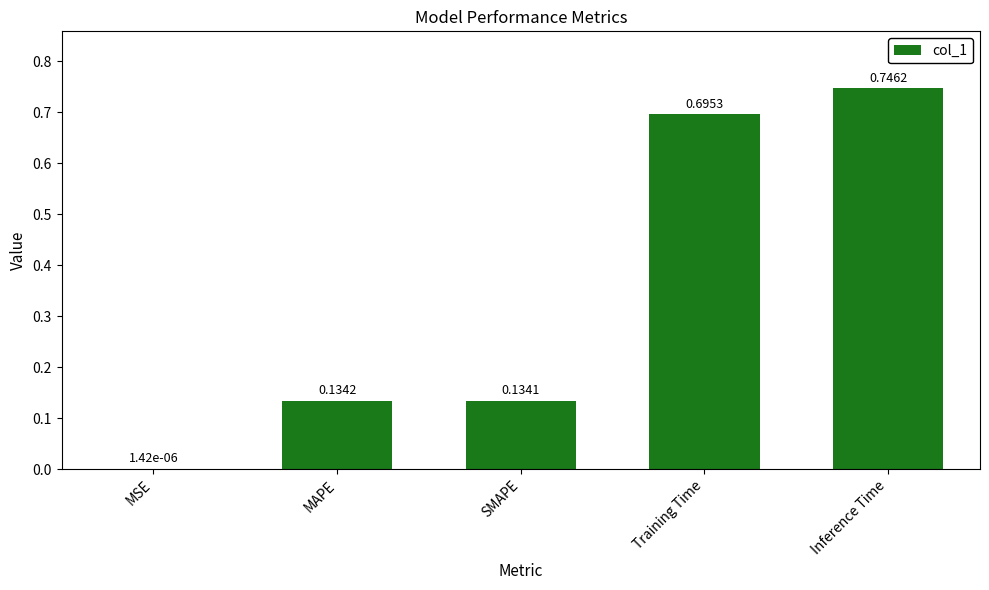

What is the change in value from SMAPE to Training Time?

+0.6